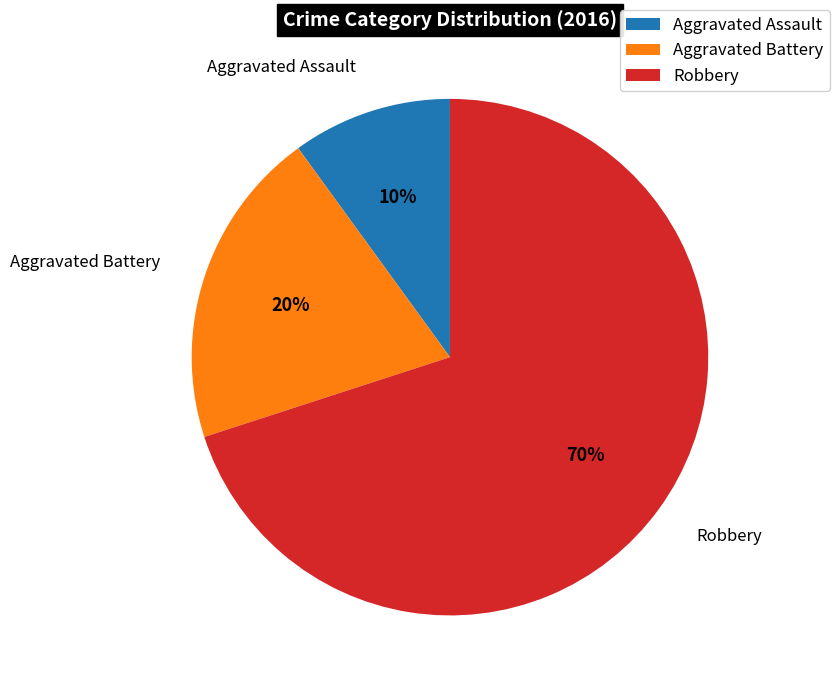

Approximately how many times larger is the value at Aggravated Assault compared to Robbery?

0.1